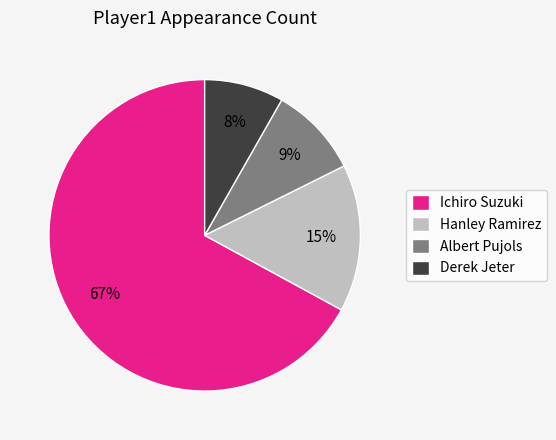

Count the number of slices in the pie.

4